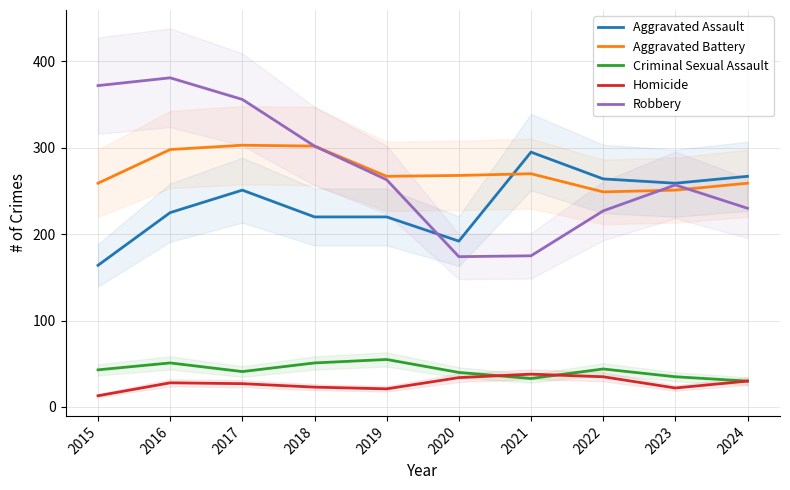

Which series has the largest total across all categories?

Robbery